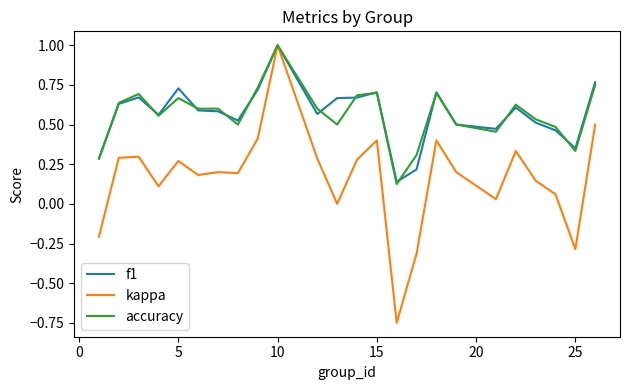

At how many categories does at least one series exceed 0?

24